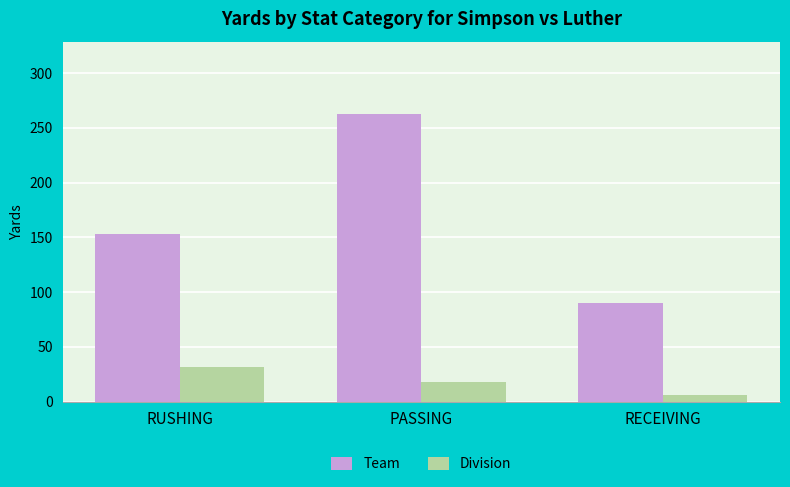

At RECEIVING, list the series in order from largest to smallest.

Team, Division